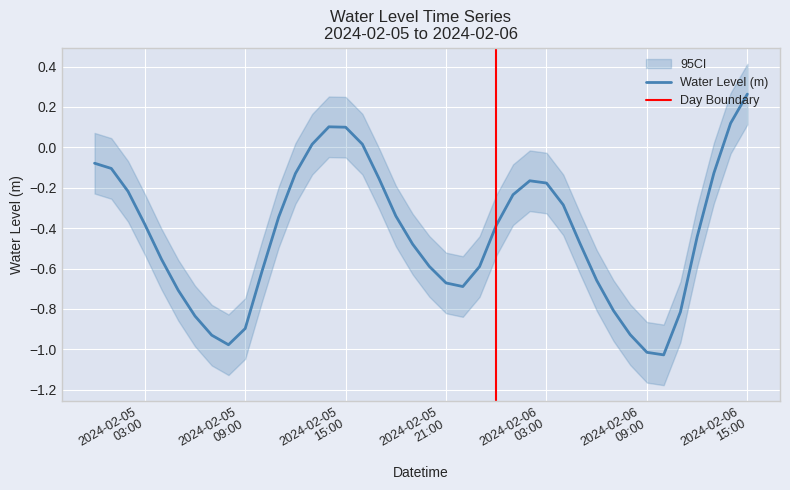

Count the number of values greater than 0.

6